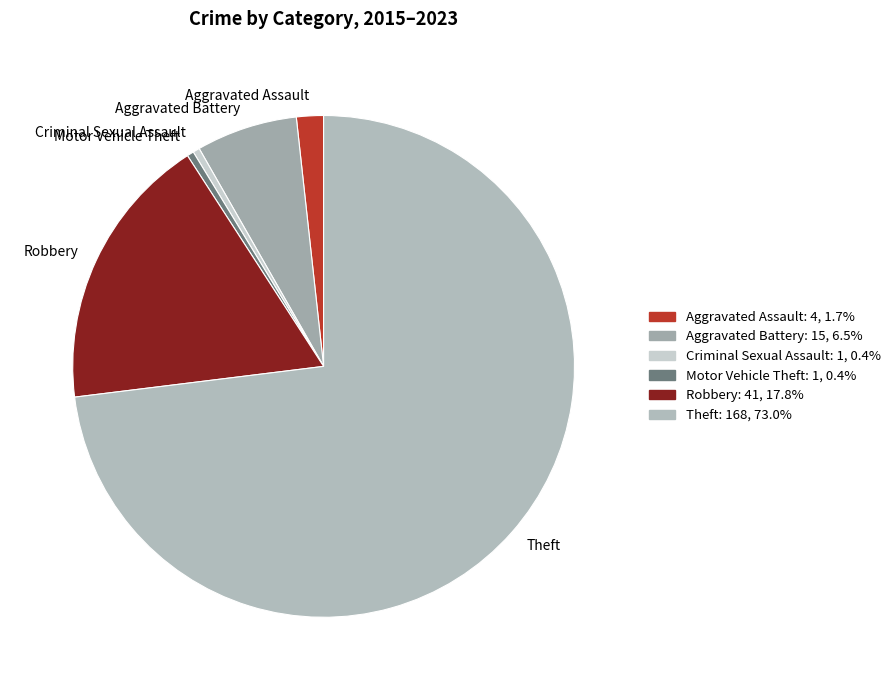

Between Theft and Robbery, which is larger?

Theft